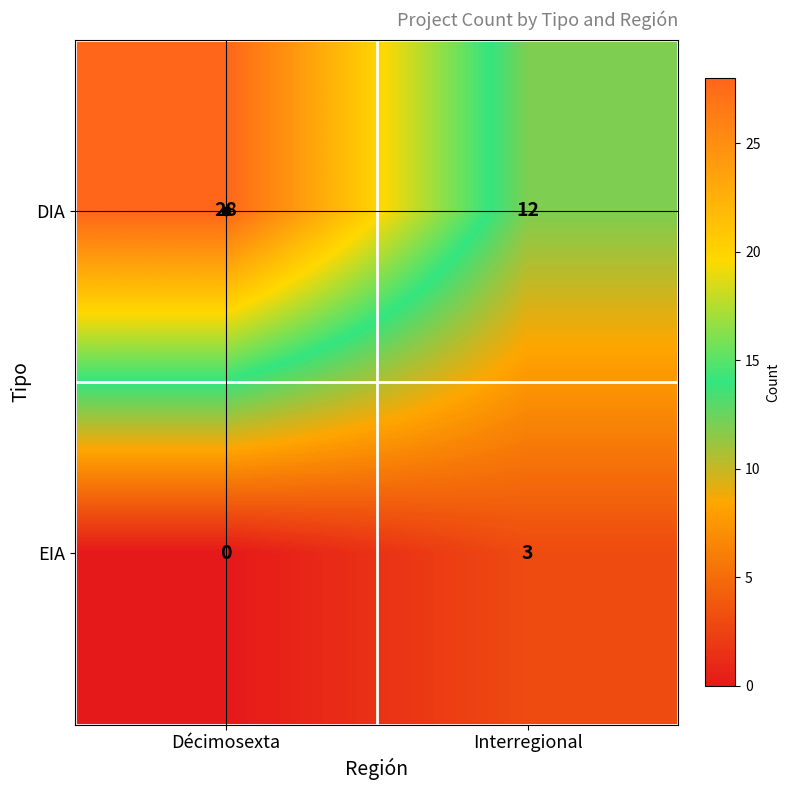

Which label corresponds to the smallest value in the chart?

Décimosexta